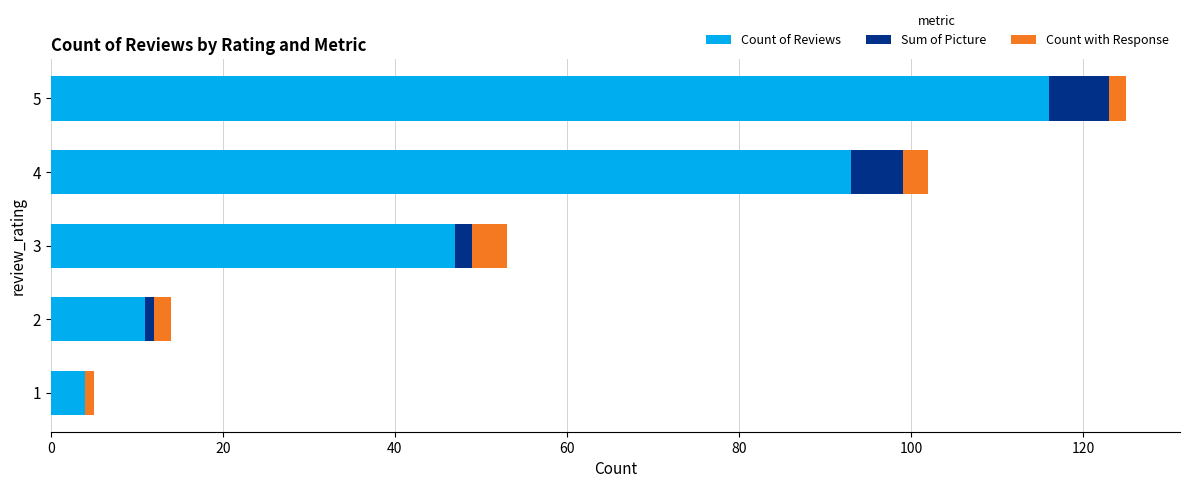

Is it true that Count of Reviews equals 47 at 3?

True